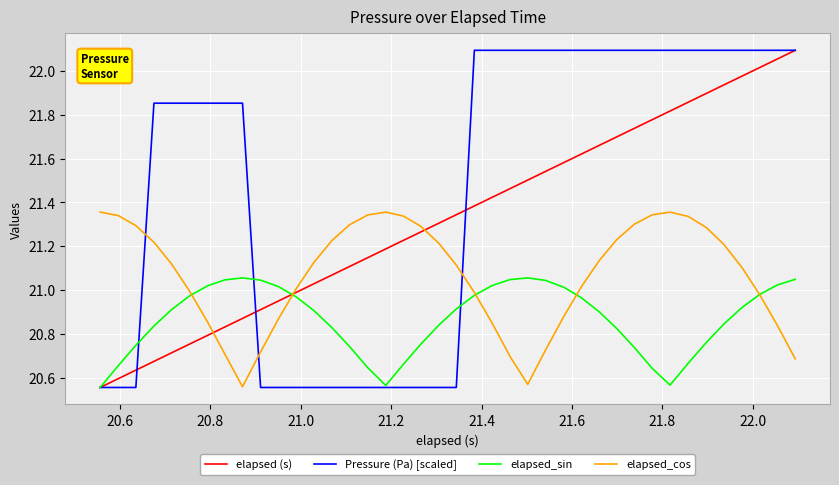

How many intersections are there between Pressure (Pa) [scaled] and elapsed_cos?

3